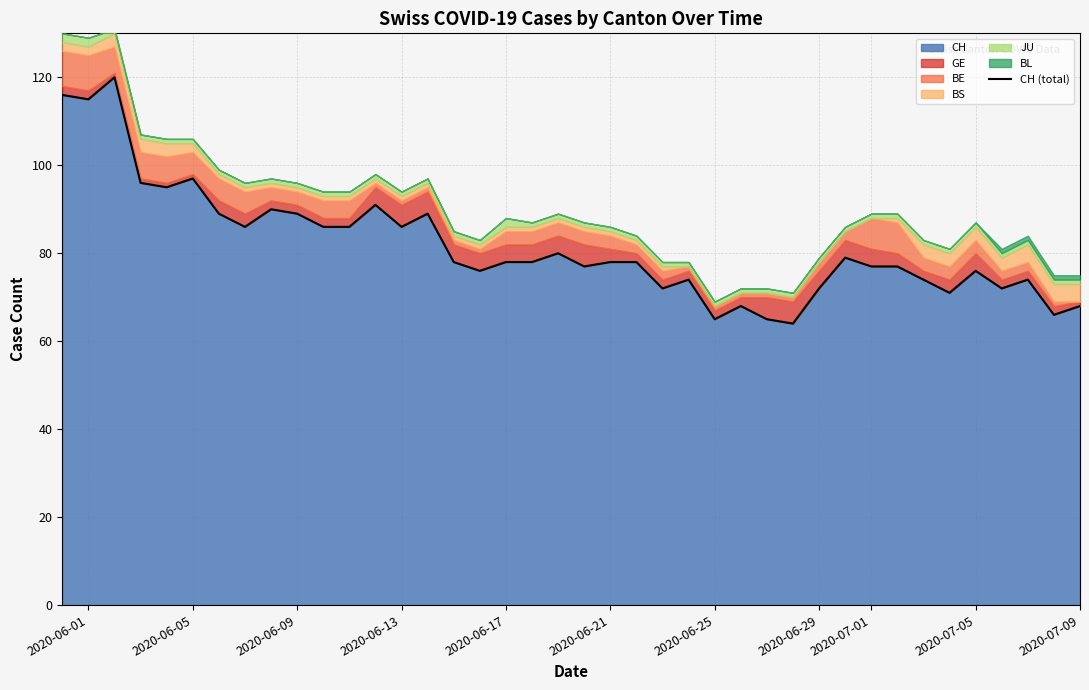

What is the highest value of the CH series?

120